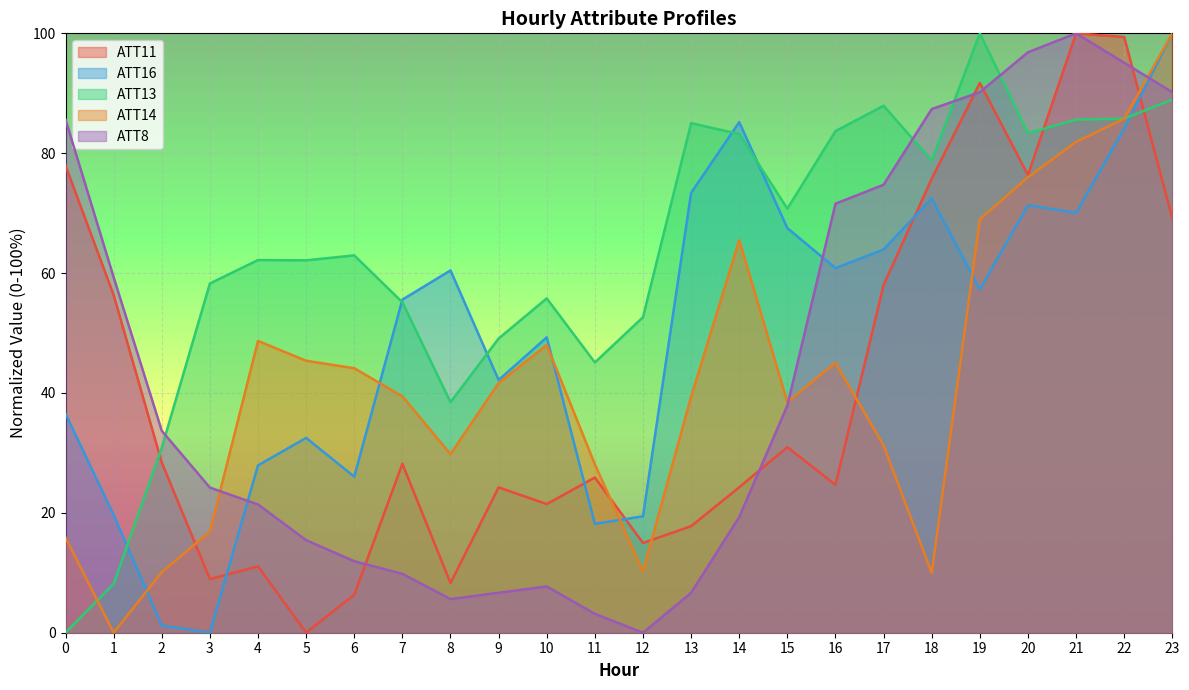

How many values in the ATT13 series are below 62?

10